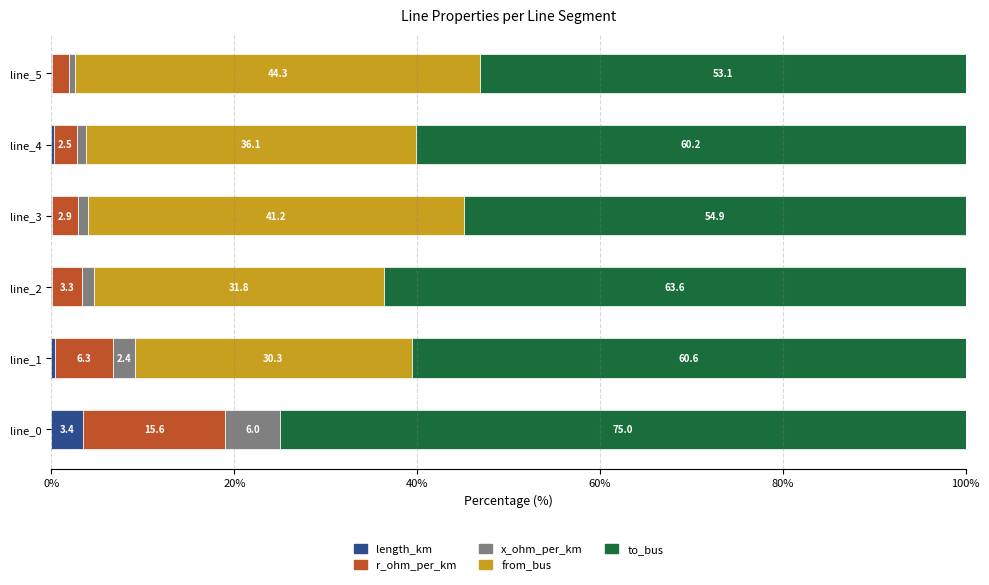

What is the highest value of the length_km series?

3.4